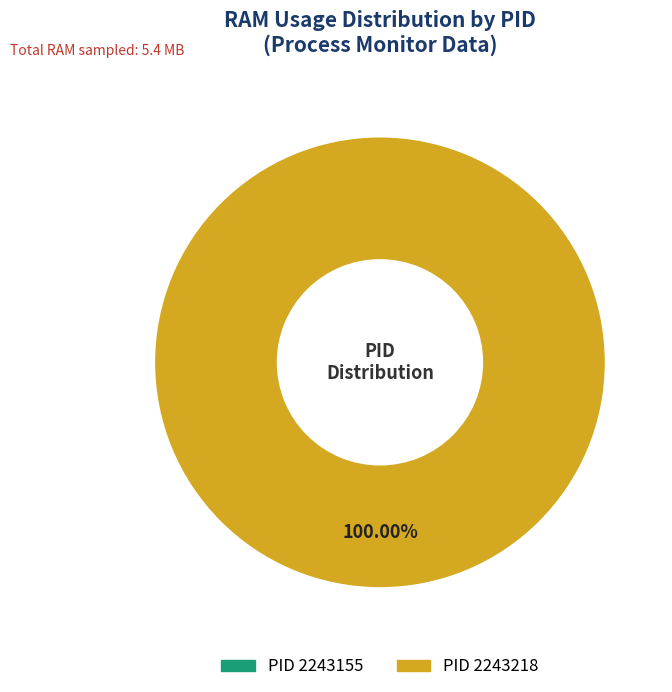

Is there a majority slice in this chart?

Yes